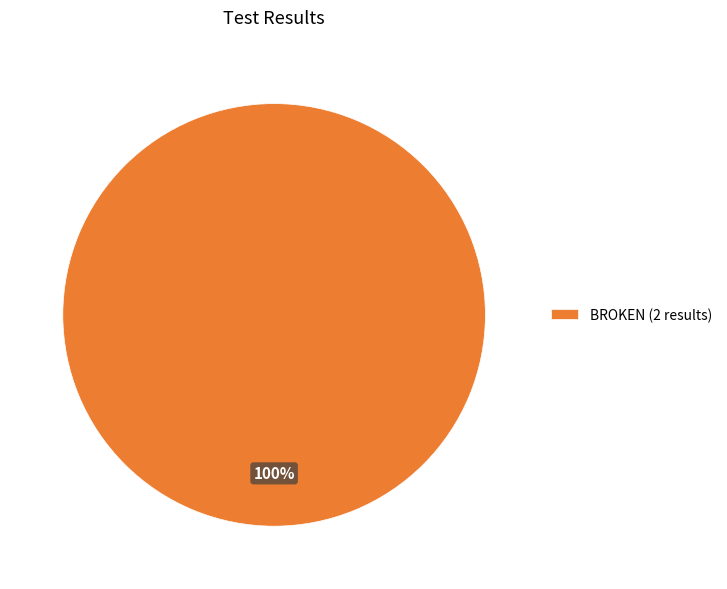

True or false: BROKEN (2 results) accounts for 100% of the total.

True